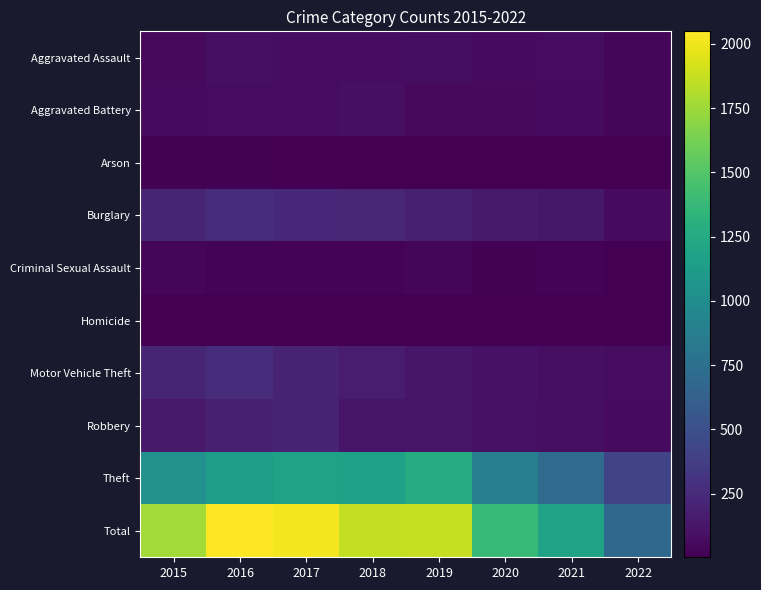

Reading right to left, extract all data points from this chart.

Aggravated Assault: 2022=28	2021=66	2020=62	2019=80	2018=72	2017=72	2016=88	2015=56
Aggravated Battery: 2022=37	2021=60	2020=57	2019=53	2018=86	2017=71	2016=66	2015=60
Arson: 2022=2	2021=6	2020=7	2019=5	2018=7	2017=7	2016=12	2015=10
Burglary: 2022=63	2021=133	2020=148	2019=182	2018=218	2017=237	2016=266	2015=216
Criminal Sexual Assault: 2022=9	2021=25	2020=15	2019=31	2018=24	2017=22	2016=25	2015=29
Homicide: 2022=3	2021=6	2020=5	2019=4	2018=4	2017=4	2016=4	2015=5
Motor Vehicle Theft: 2022=68	2021=82	2020=99	2019=123	2018=163	2017=208	2016=259	2015=212
Robbery: 2022=63	2021=88	2020=97	2019=116	2018=121	2017=202	2016=178	2015=139
Theft: 2022=422	2021=716	2020=884	2019=1272	2018=1170	2017=1188	2016=1151	2015=1041
Total: 2022=695	2021=1182	2020=1374	2019=1866	2018=1865	2017=2011	2016=2049	2015=1768